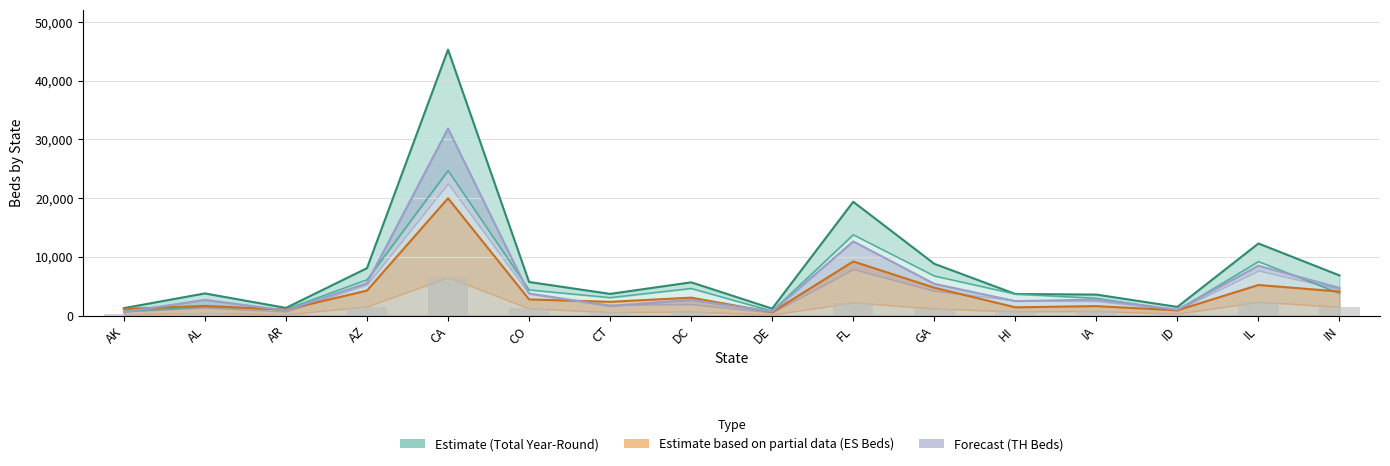

Reading left to right, extract all data points from this chart.

228	428	208	1524	6499	1217	563	655	157	2207	1174	696	751	302	2329	1484